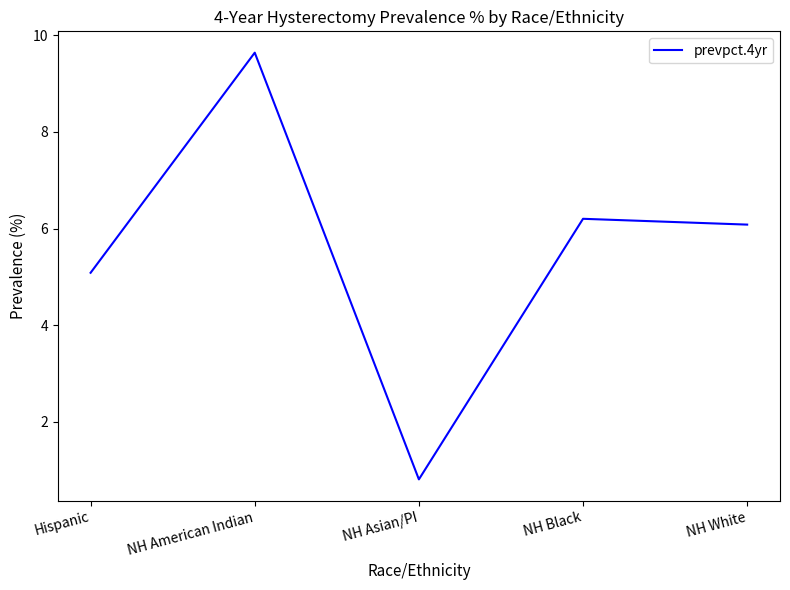

What is the average value?

5.6